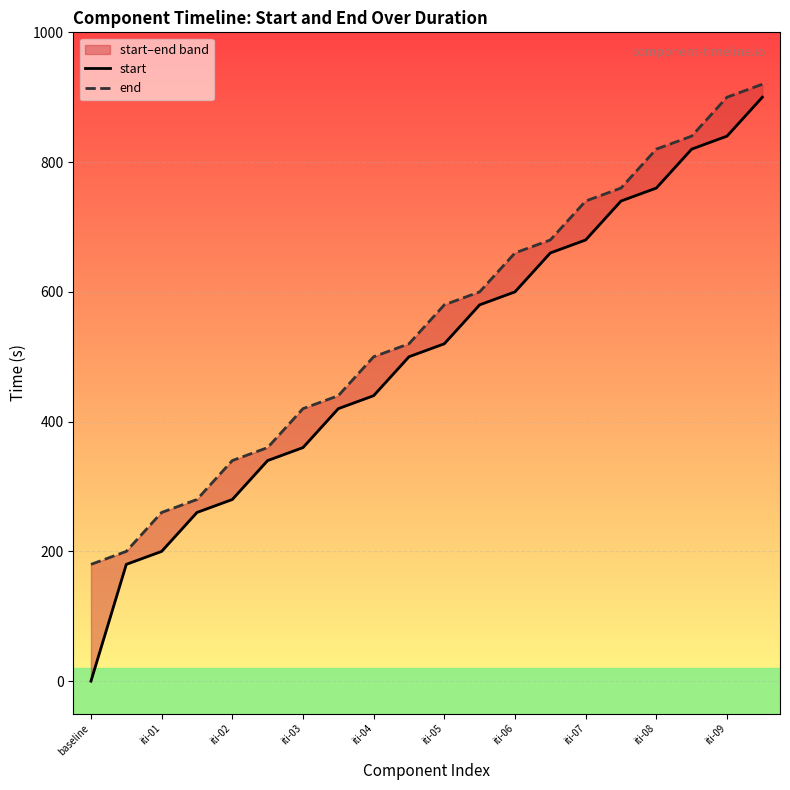

What is the difference between the maximum and minimum values in the start series?

900